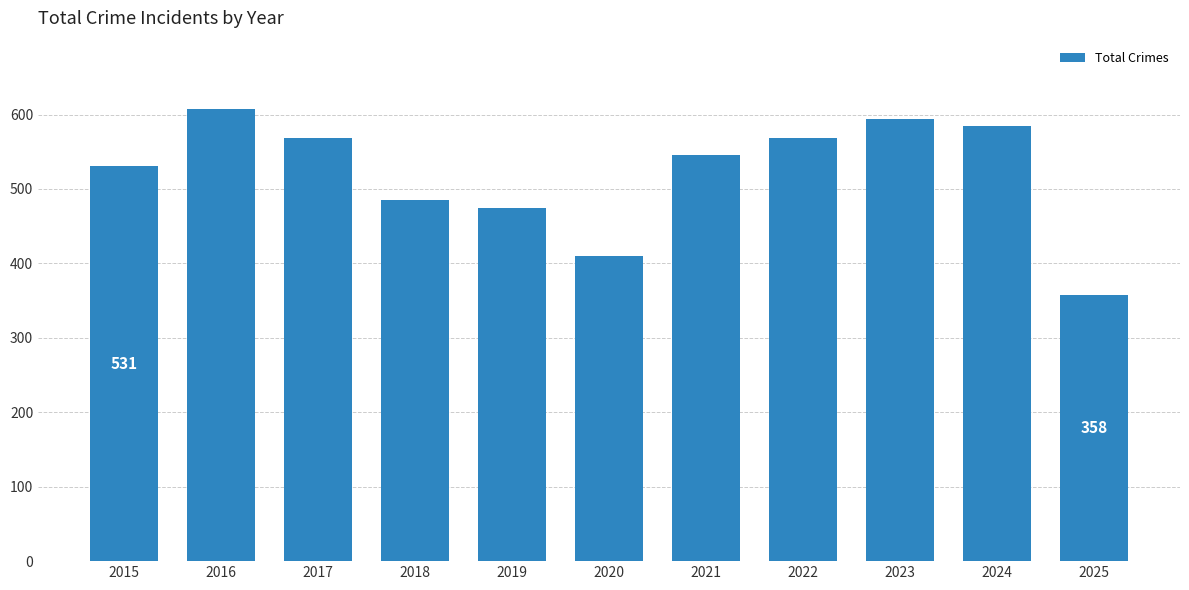

What is the difference between the second highest and second lowest values?

184